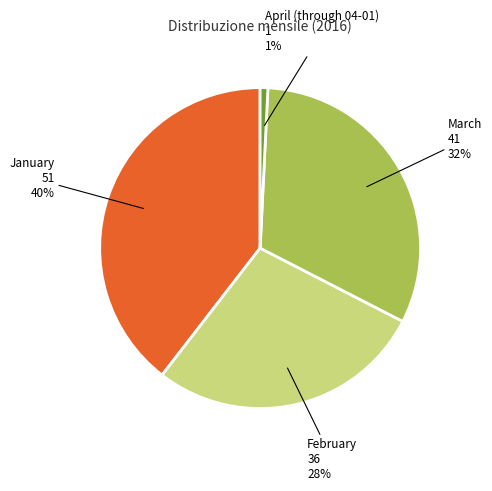

Combined, do January and March account for over 50%?

Yes